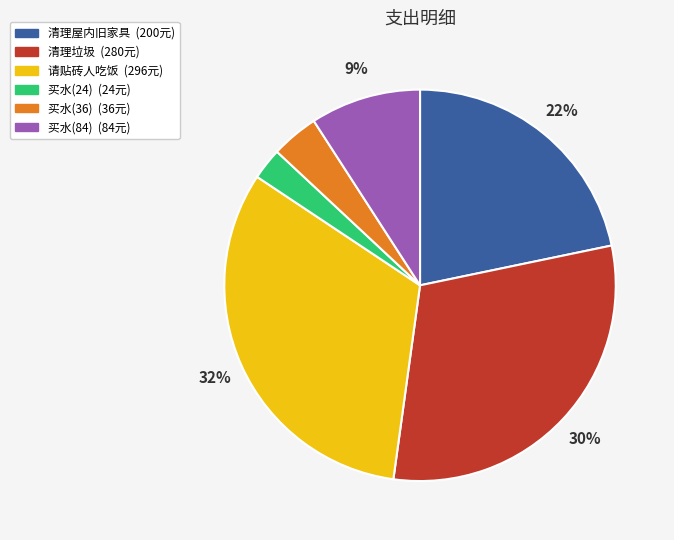

To the nearest percent, what is the combined percentage of 买水(36) and 清理垃圾?

34%